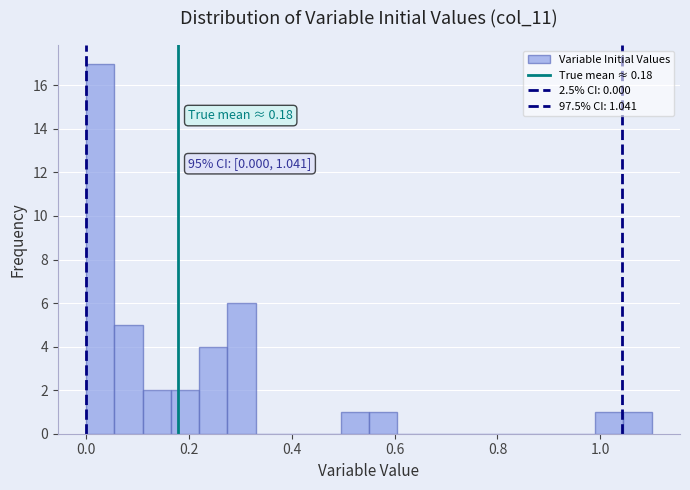

Around what value on the x-axis is the tallest bar? Give the approximate position of its centre, as read against the axis.

0.02